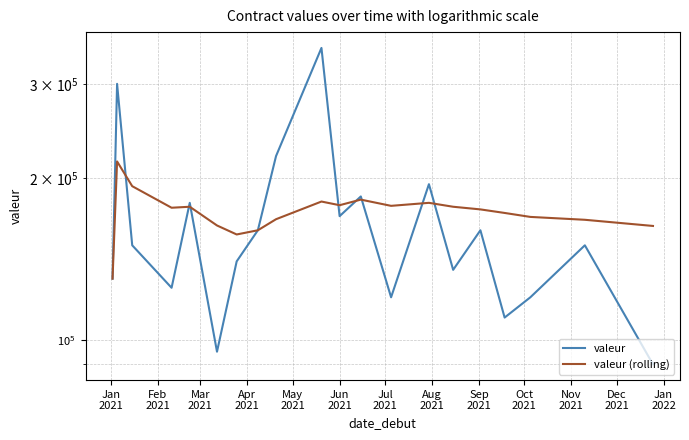

What is the minimum value for valeur?

90000